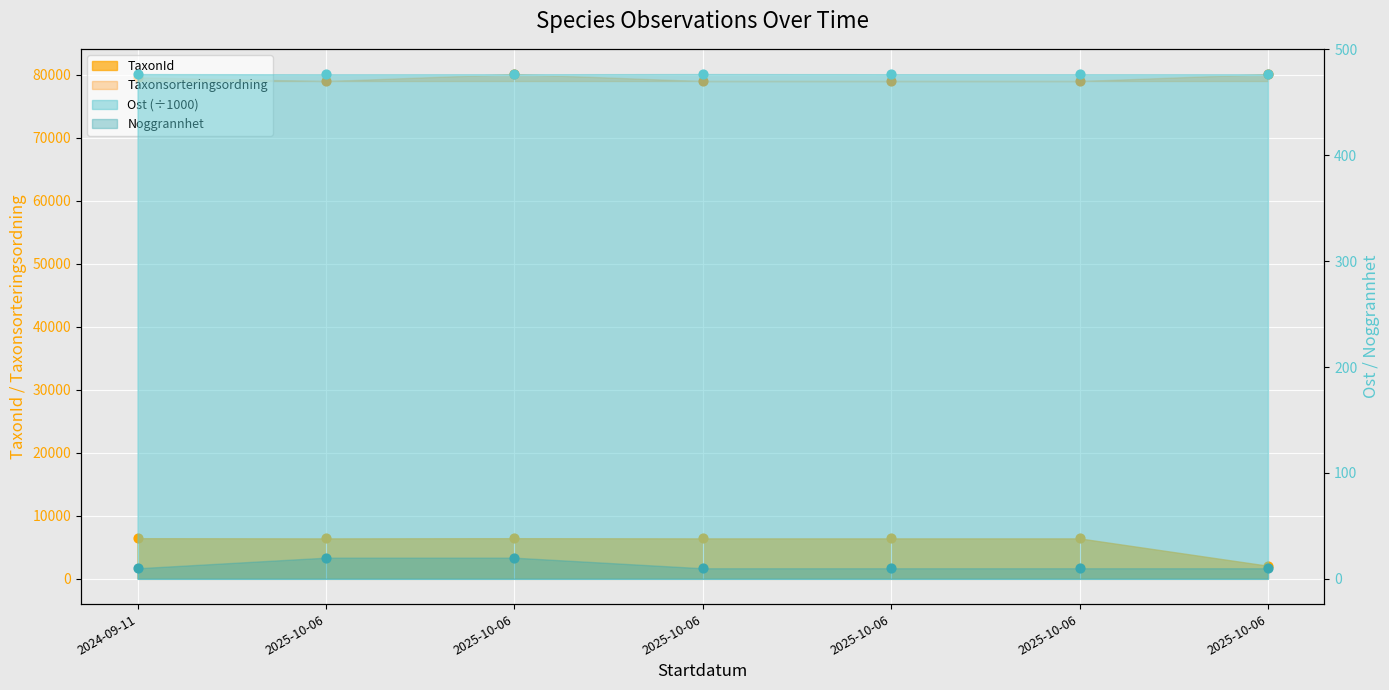

Which series reaches the minimum Y coordinate?

Noggrannhet